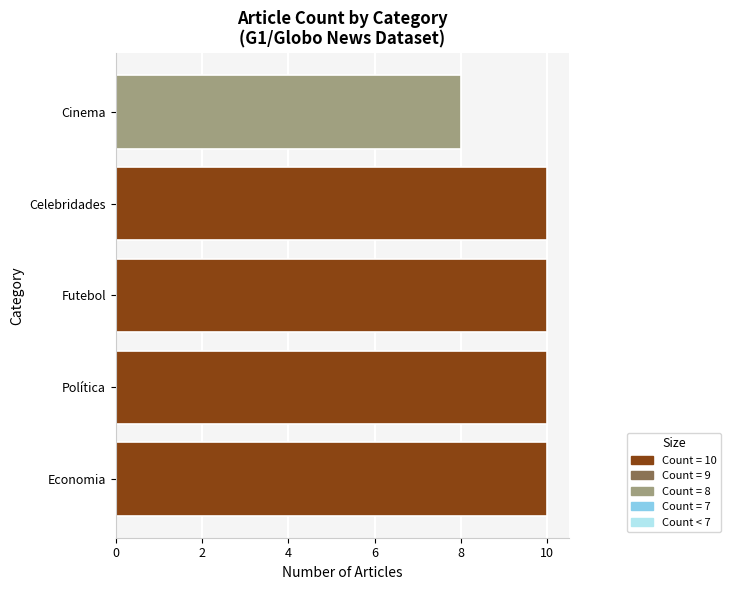

Approximately how many times larger is the value at Celebridades compared to Futebol?

1.0